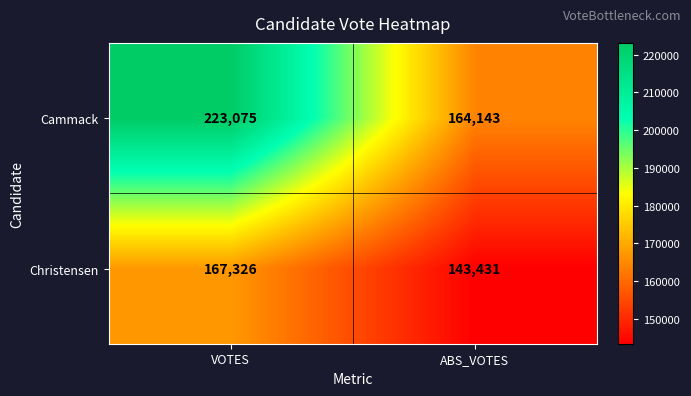

List the labels in order of Cammack value, largest first.

VOTES, ABS_VOTES